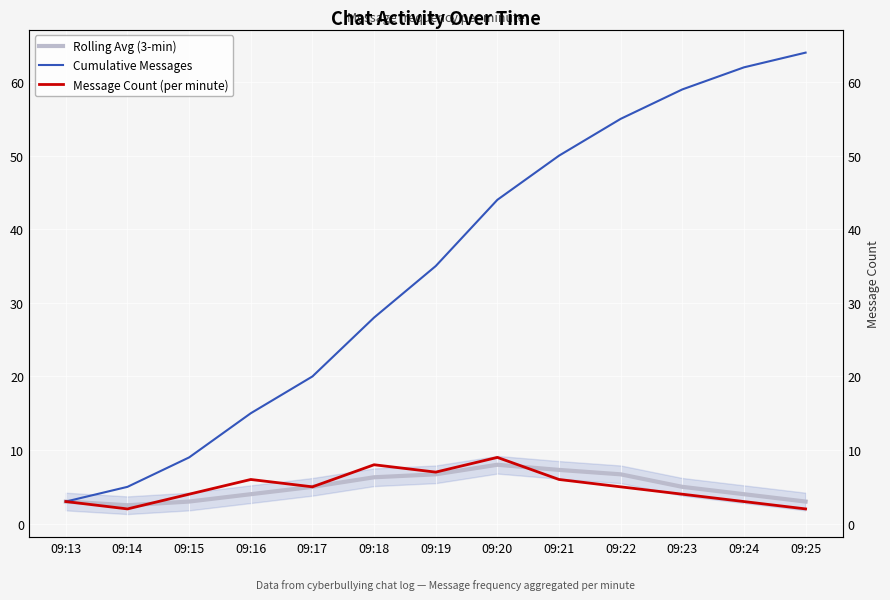

How many data points in Message Count (per minute) are above 5?

5